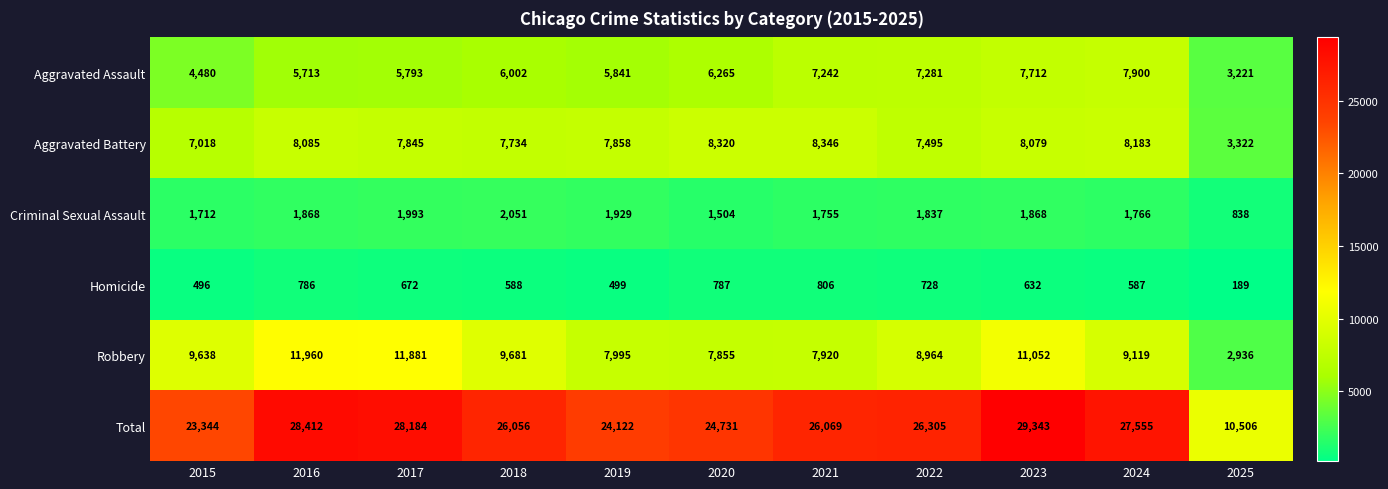

Which series changed the most between 2021 and 2024?

Total